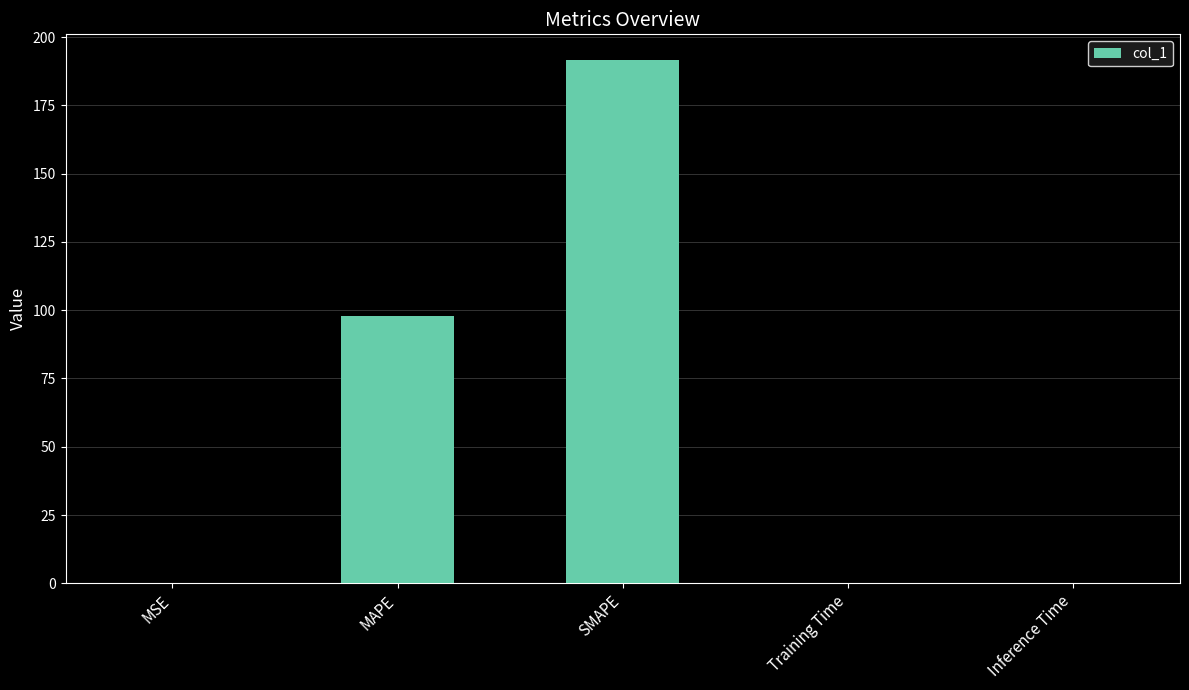

Are the bars horizontal?

No